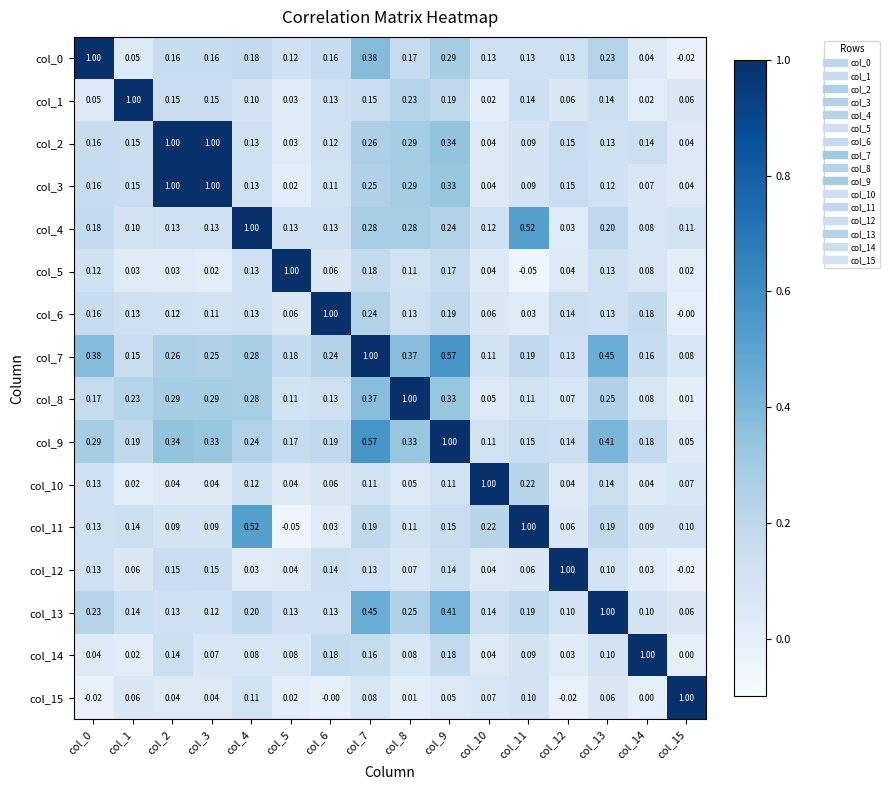

Is the value of col_7 at col_10 greater than the value of col_9 at col_2?

No